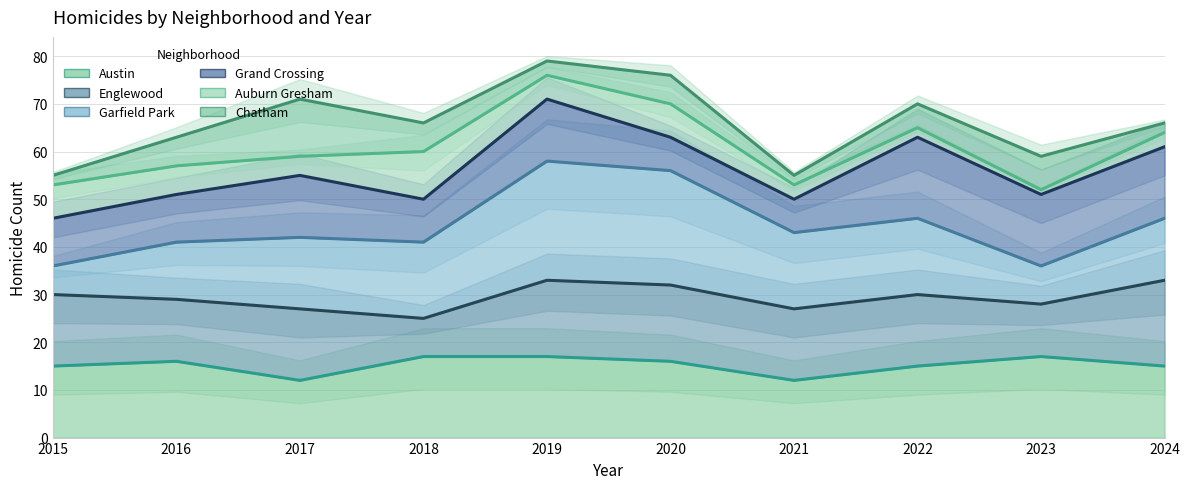

What is the difference between the highest and lowest values at 2018?

49